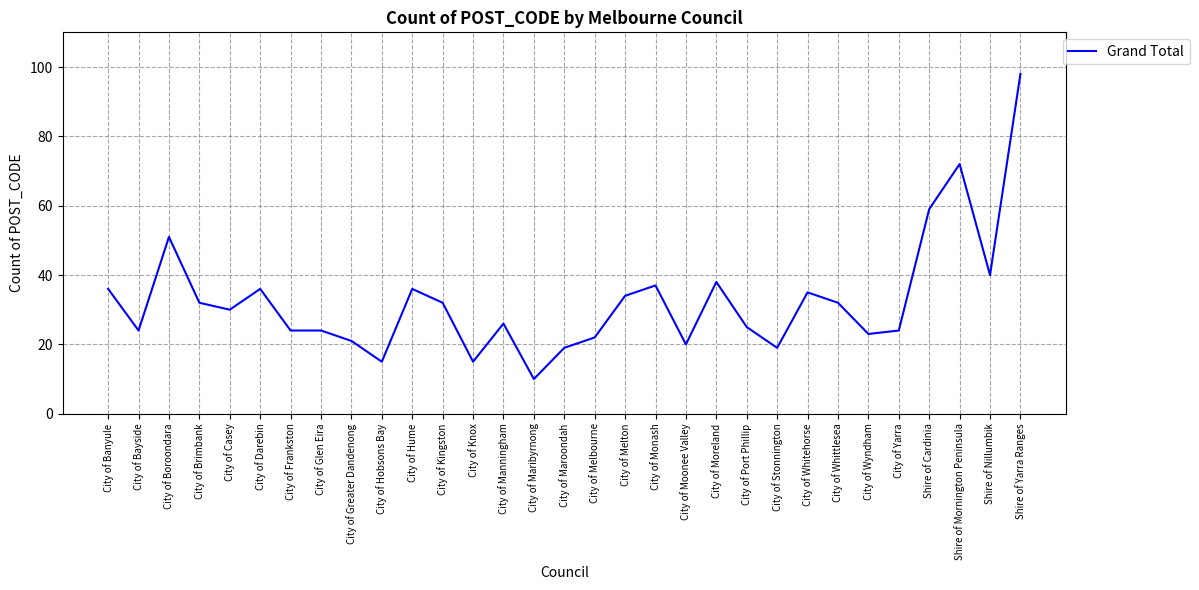

Read the value at City of Wyndham, to the nearest 5.

25